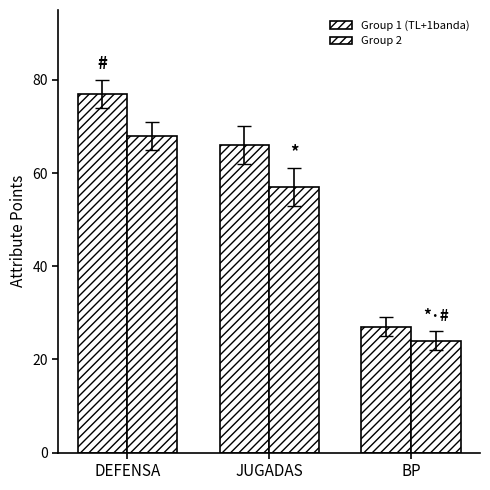

How many values in the Group 1 (TL+1banda) series are below 66?

1